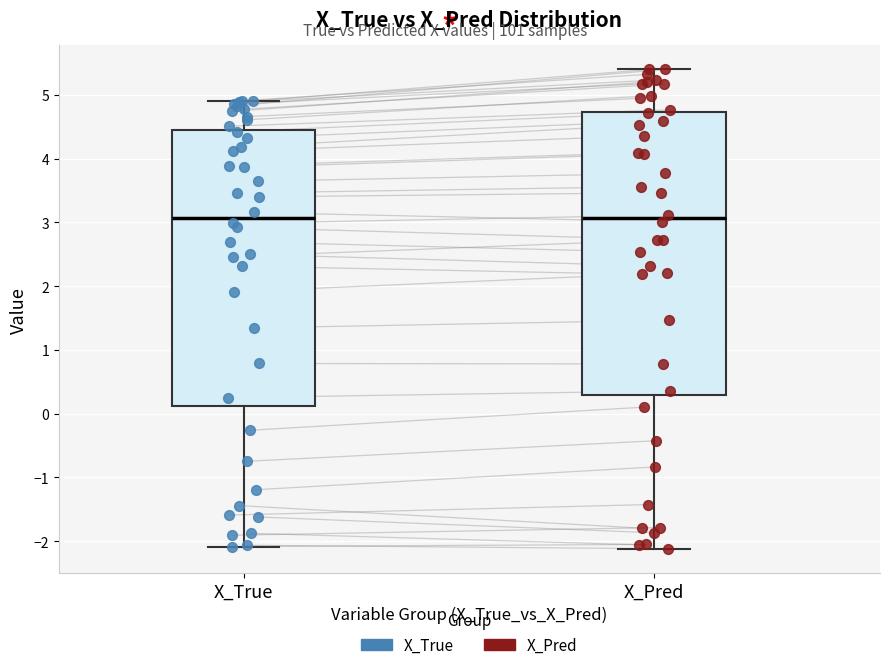

Where does the upper whisker of the box for X_Pred end on the y-axis? The values are not printed on the chart, so give them approximately, as read against the axis.

5.4